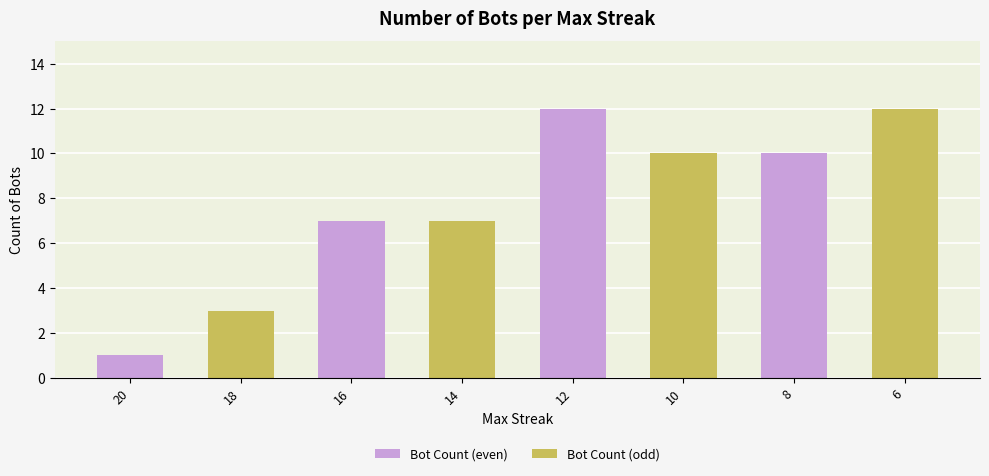

Where does the Bot Count (even) series first go above 1?

16